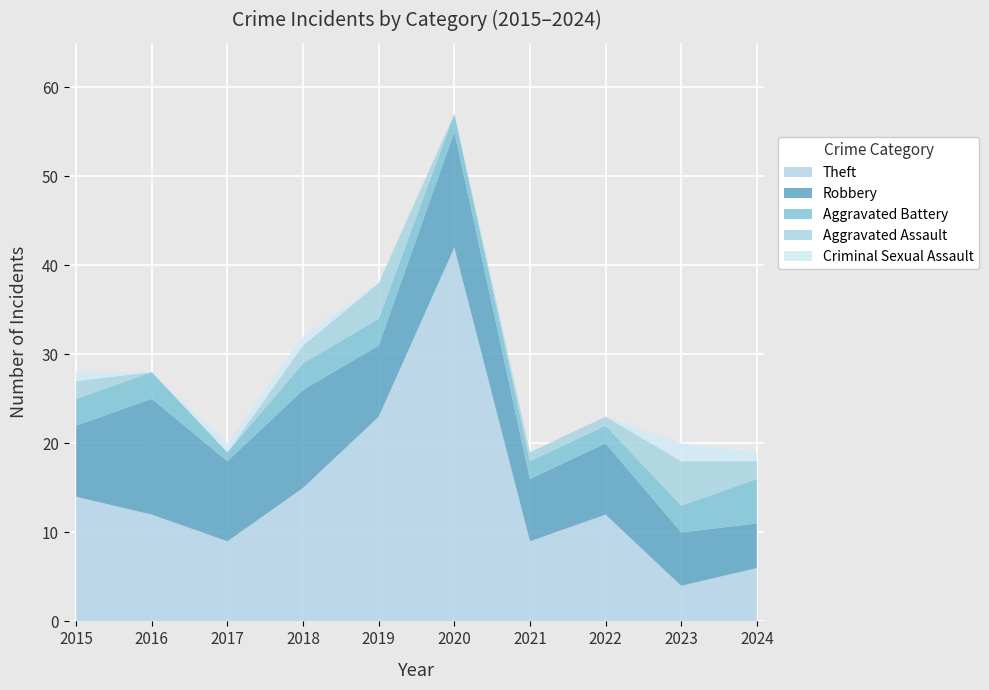

Reading left to right, what are all the values shown in this chart?

Theft: 2015=14	2016=12	2017=9	2018=15	2019=23	2020=42	2021=9	2022=12	2023=4	2024=6
Robbery: 2015=8	2016=13	2017=9	2018=11	2019=8	2020=13	2021=7	2022=8	2023=6	2024=5
Aggravated Battery: 2015=3	2016=3	2017=1	2018=3	2019=3	2020=2	2021=2	2022=2	2023=3	2024=5
Aggravated Assault: 2015=2	2016=0	2017=0	2018=2	2019=4	2020=0	2021=1	2022=1	2023=5	2024=2
Criminal Sexual Assault: 2015=1	2016=0	2017=1	2018=1	2019=0	2020=0	2021=0	2022=0	2023=2	2024=1